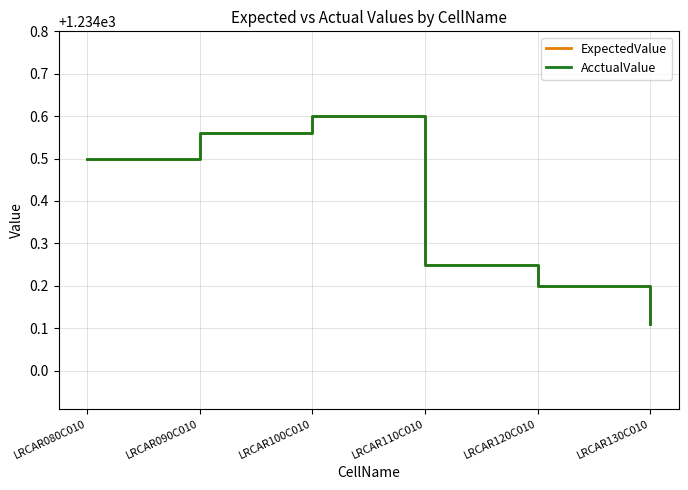

Which series has the largest range (max minus min)?

ExpectedValue